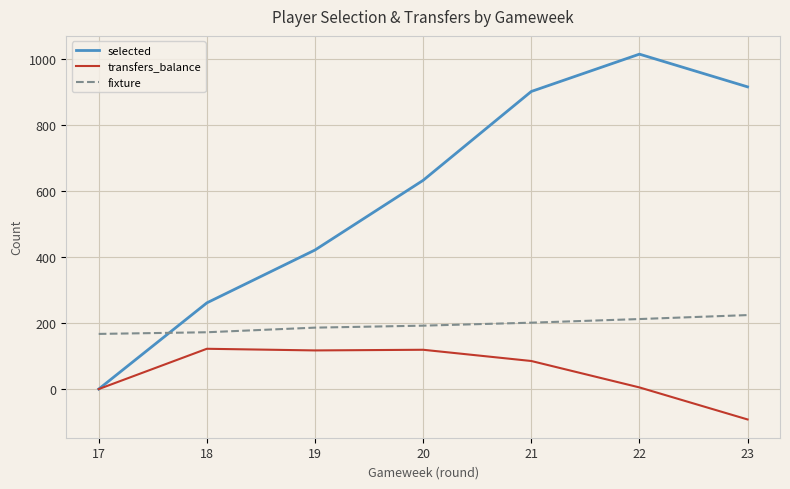

Does the chart have visible grid lines?

Yes